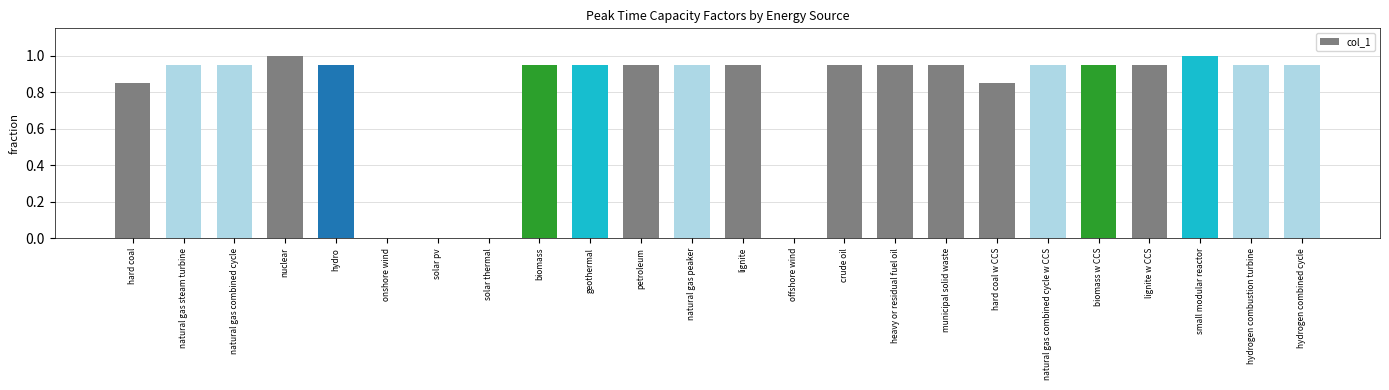

What is the sum of the values at hard coal w CCS and lignite?

1.8